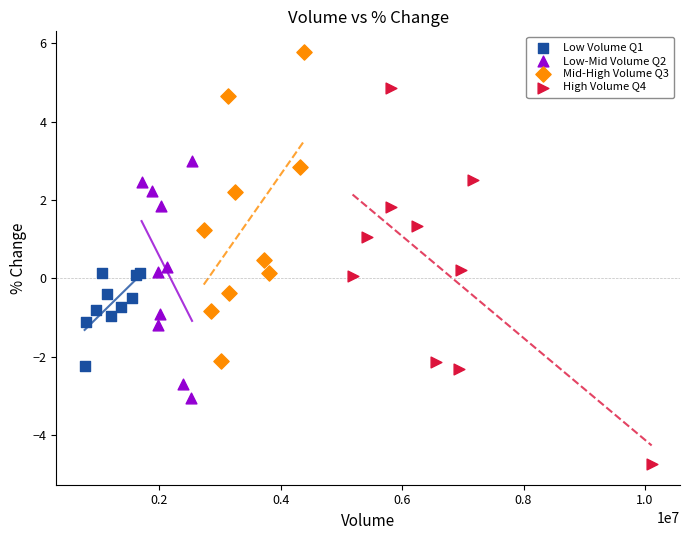

Which series reaches the minimum Y coordinate?

High Volume Q4